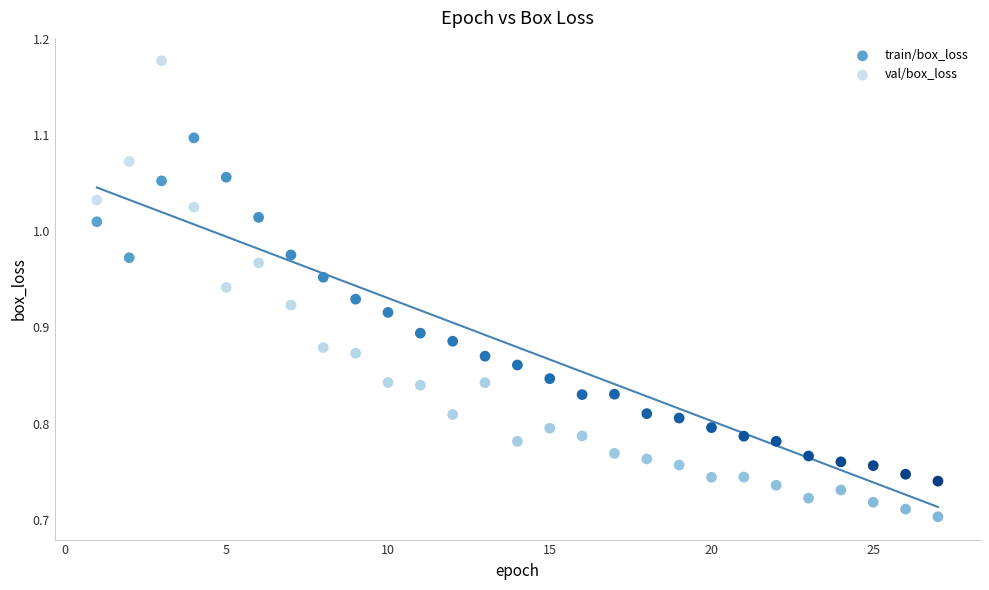

Which series contains the lowest Y value?

val/box_loss